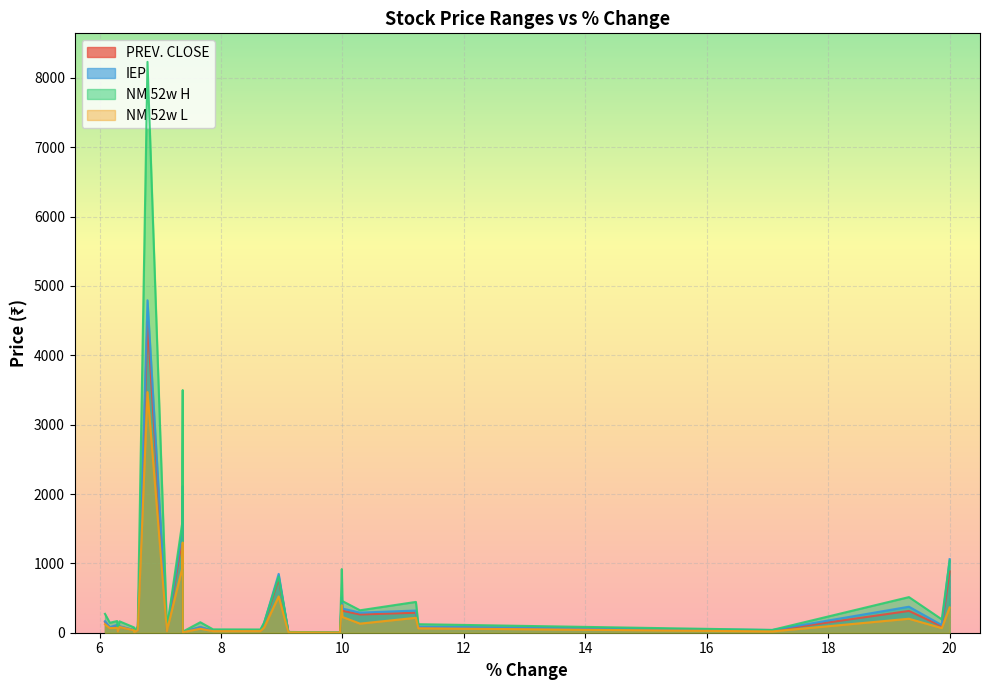

True or false: NM 52w L has a value of 222.7 at WANBURY.

False